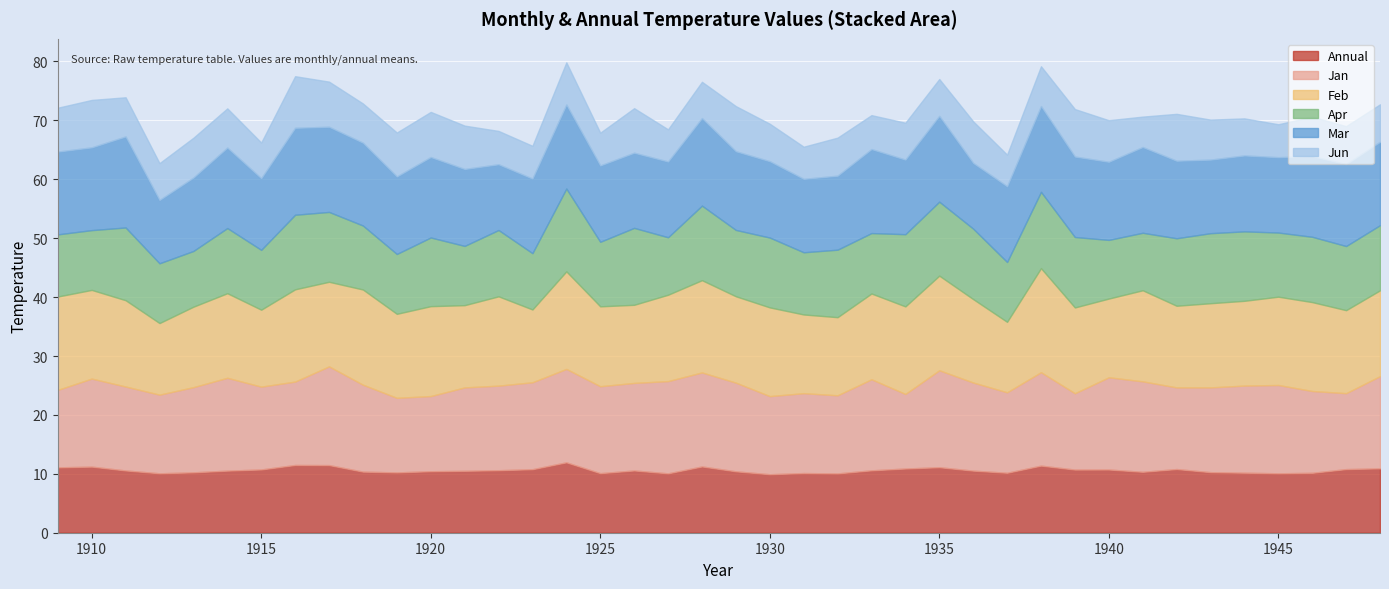

At how many categories does at least one series exceed 11?

40